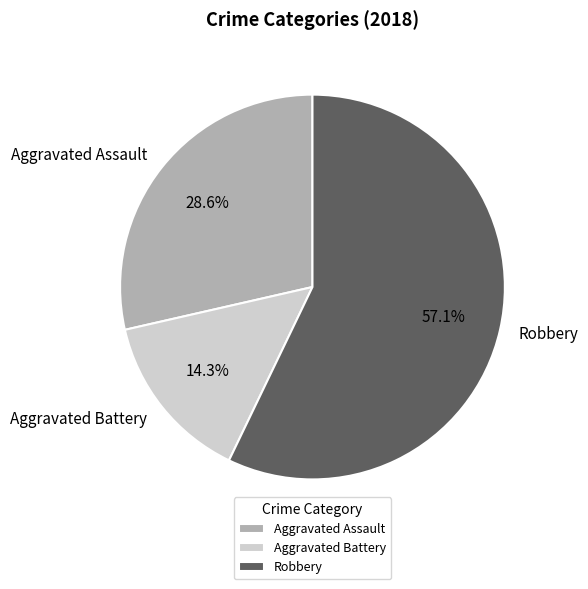

Which slice is the smallest?

Aggravated Battery